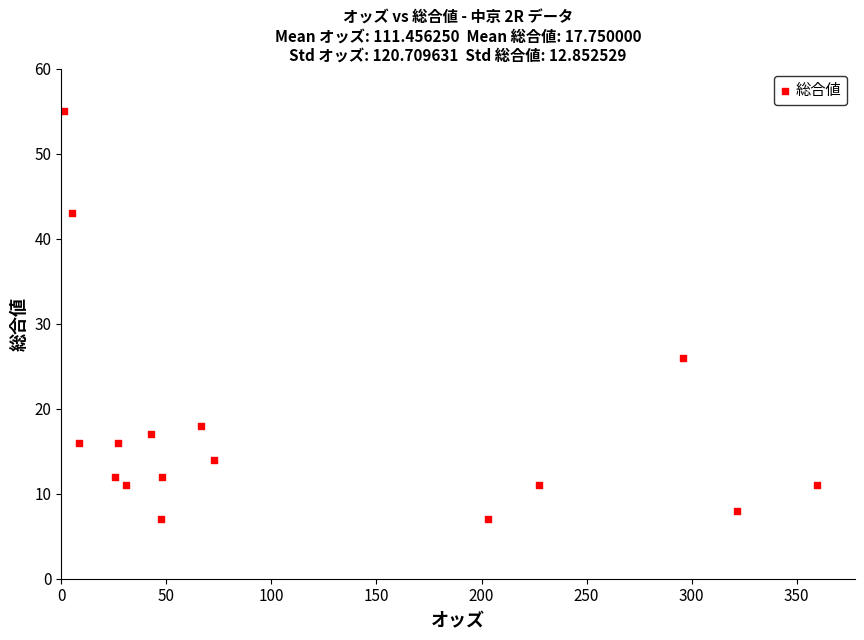

What Y value in the scatter plot is closest to 31?

26